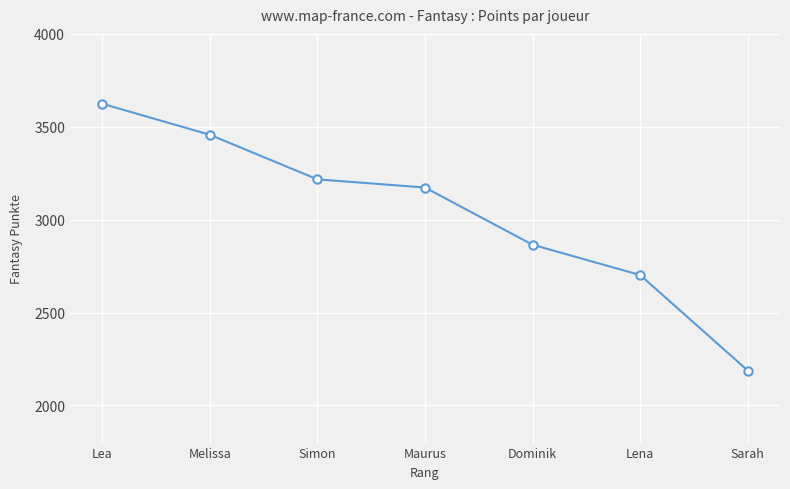

True or false: there are more than 2 points higher than both neighbors.

False